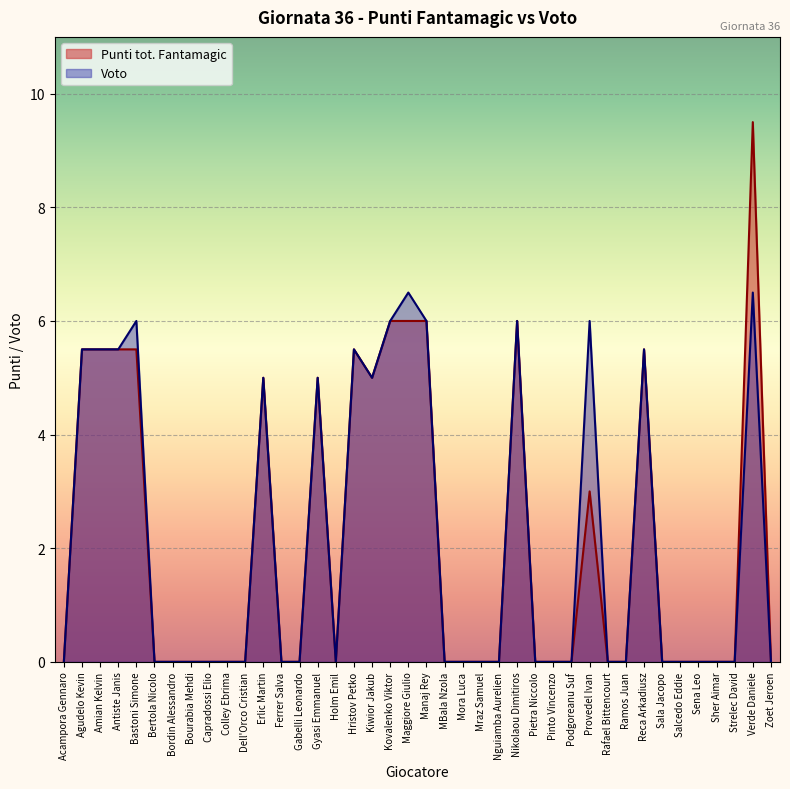

At how many categories does at least one series exceed 5?

12